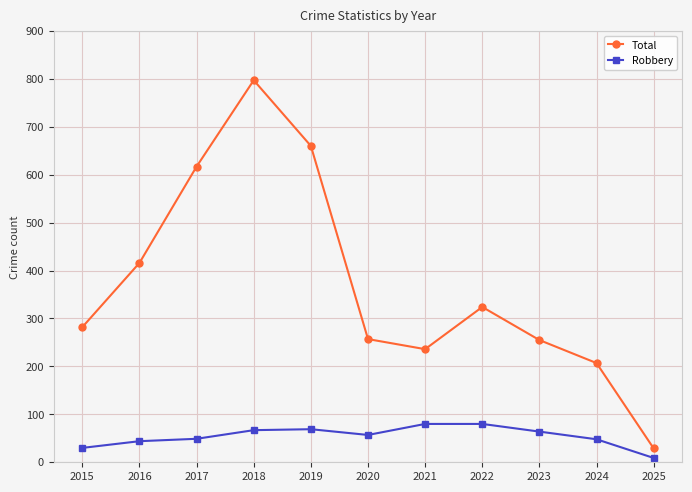

In Total, how many points are higher than both neighbors (excluding endpoints)?

2